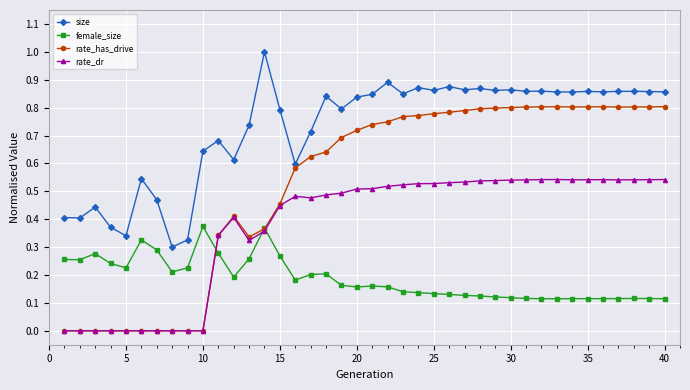

How many size values are between 0 and 1?

40